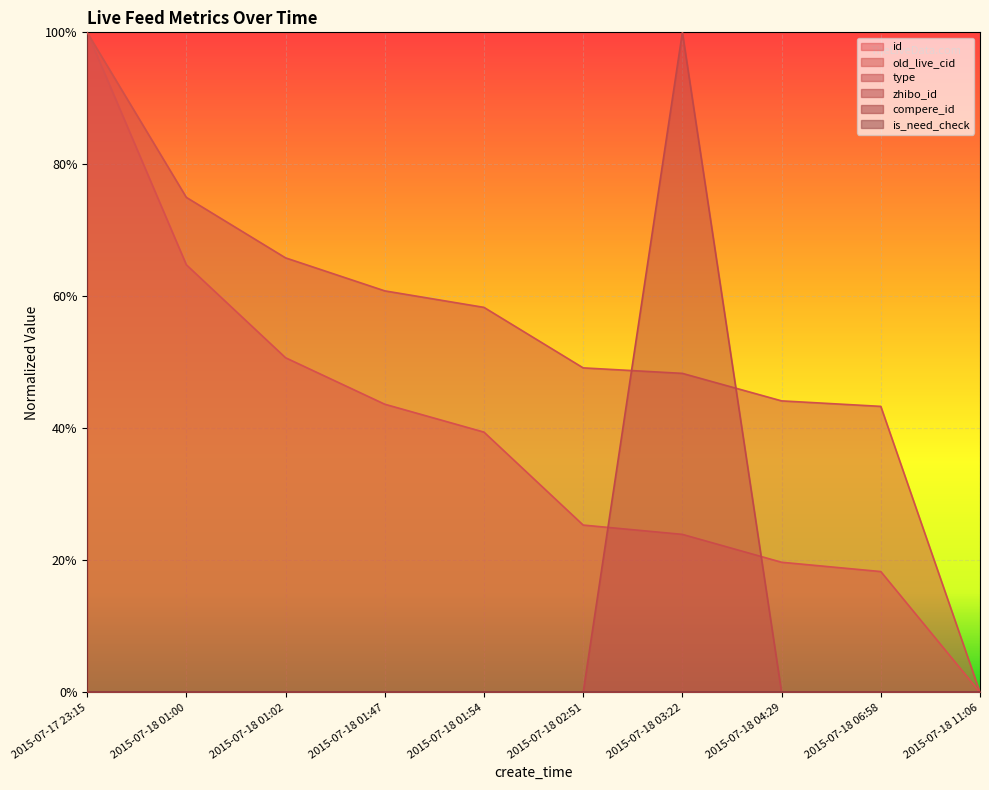

Reading right to left, what are all the values shown in this chart?

id: 2015-07-18 11:06=0.0	2015-07-18 06:58=0.2	2015-07-18 04:29=0.2	2015-07-18 03:22=0.2	2015-07-18 02:51=0.3	2015-07-18 01:54=0.4	2015-07-18 01:47=0.4	2015-07-18 01:02=0.5	2015-07-18 01:00=0.6	2015-07-17 23:15=1.0
old_live_cid: 2015-07-18 11:06=0.0	2015-07-18 06:58=0.4	2015-07-18 04:29=0.4	2015-07-18 03:22=0.5	2015-07-18 02:51=0.5	2015-07-18 01:54=0.6	2015-07-18 01:47=0.6	2015-07-18 01:02=0.7	2015-07-18 01:00=0.8	2015-07-17 23:15=1.0
type: 2015-07-18 11:06=0.0	2015-07-18 06:58=0.0	2015-07-18 04:29=0.0	2015-07-18 03:22=1.0	2015-07-18 02:51=0.0	2015-07-18 01:54=0.0	2015-07-18 01:47=0.0	2015-07-18 01:02=0.0	2015-07-18 01:00=0.0	2015-07-17 23:15=0.0